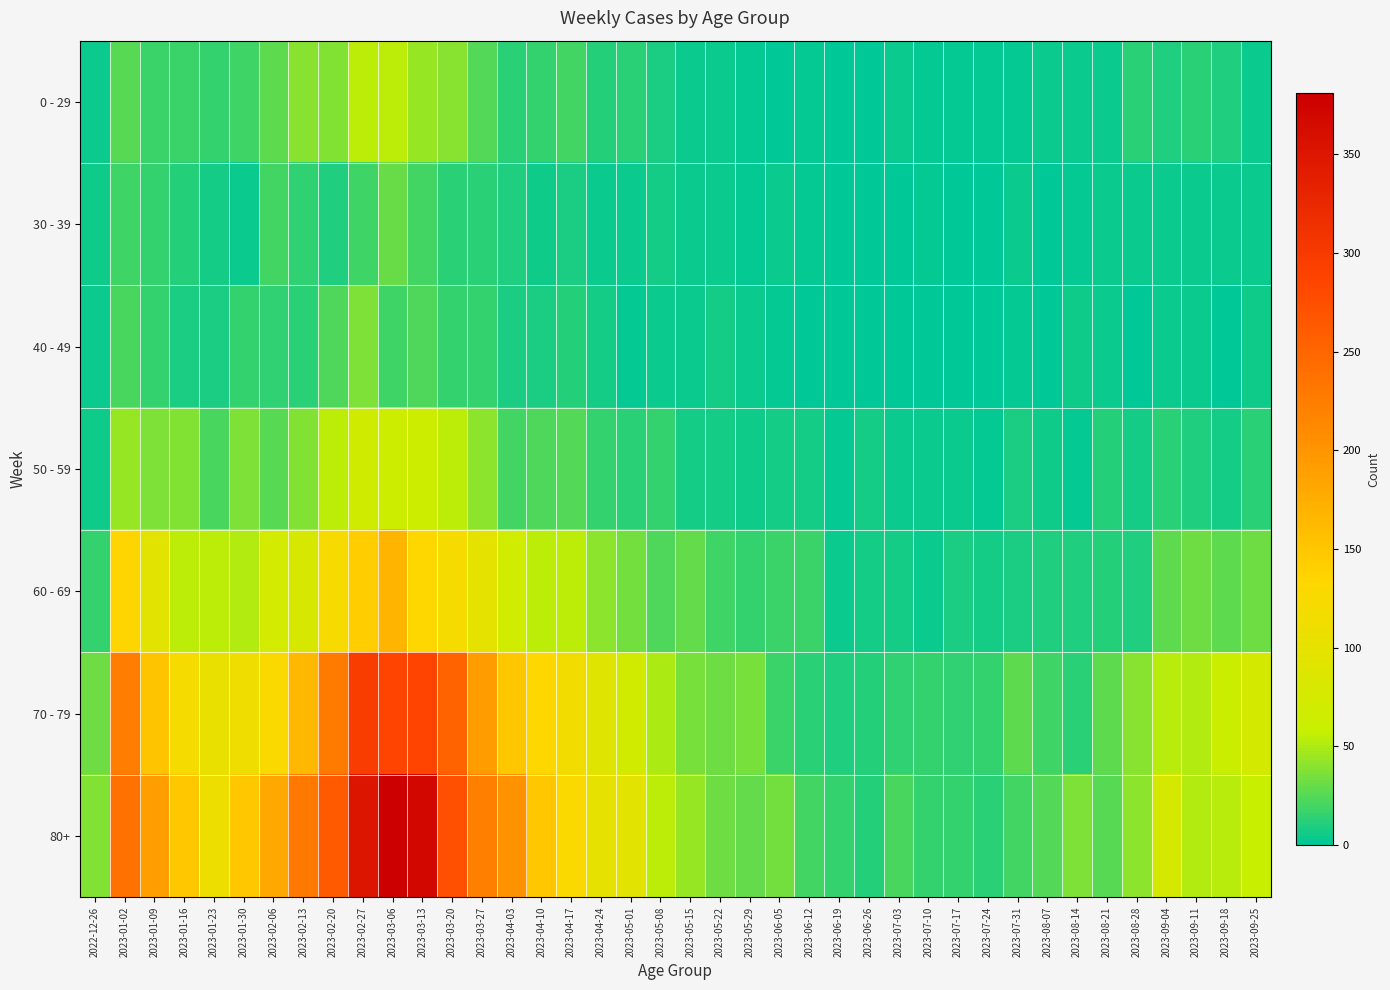

Reading right to left, transcribe all the data shown in this chart.

0 - 29: 2023-09-25=3	2023-09-18=9	2023-09-11=13	2023-09-04=9	2023-08-28=12	2023-08-21=3	2023-08-14=4	2023-08-07=4	2023-07-31=2	2023-07-24=2	2023-07-17=2	2023-07-10=2	2023-07-03=3	2023-06-26=1	2023-06-19=1	2023-06-12=2	2023-06-05=1	2023-05-29=2	2023-05-22=3	2023-05-15=4	2023-05-08=8	2023-05-01=13	2023-04-24=11	2023-04-17=20	2023-04-10=15	2023-04-03=13	2023-03-27=24	2023-03-20=40	2023-03-13=44	2023-03-06=54	2023-02-27=55	2023-02-20=38	2023-02-13=39	2023-02-06=28	2023-01-30=18	2023-01-23=15	2023-01-16=17	2023-01-09=17	2023-01-02=26	2022-12-26=4
30 - 39: 2023-09-25=3	2023-09-18=3	2023-09-11=4	2023-09-04=4	2023-08-28=3	2023-08-21=3	2023-08-14=2	2023-08-07=1	2023-07-31=3	2023-07-24=1	2023-07-17=0	2023-07-10=2	2023-07-03=0	2023-06-26=1	2023-06-19=1	2023-06-12=2	2023-06-05=3	2023-05-29=2	2023-05-22=3	2023-05-15=4	2023-05-08=6	2023-05-01=4	2023-04-24=3	2023-04-17=8	2023-04-10=5	2023-04-03=9	2023-03-27=12	2023-03-20=13	2023-03-13=20	2023-03-06=30	2023-02-27=18	2023-02-20=10	2023-02-13=14	2023-02-06=20	2023-01-30=4	2023-01-23=6	2023-01-16=11	2023-01-09=15	2023-01-02=18	2022-12-26=5
40 - 49: 2023-09-25=5	2023-09-18=1	2023-09-11=3	2023-09-04=3	2023-08-28=1	2023-08-21=4	2023-08-14=5	2023-08-07=0	2023-07-31=2	2023-07-24=1	2023-07-17=0	2023-07-10=1	2023-07-03=0	2023-06-26=0	2023-06-19=1	2023-06-12=1	2023-06-05=2	2023-05-29=3	2023-05-22=6	2023-05-15=3	2023-05-08=4	2023-05-01=2	2023-04-24=7	2023-04-17=11	2023-04-10=8	2023-04-03=8	2023-03-27=16	2023-03-20=16	2023-03-13=23	2023-03-06=19	2023-02-27=36	2023-02-20=23	2023-02-13=13	2023-02-06=14	2023-01-30=15	2023-01-23=8	2023-01-16=8	2023-01-09=16	2023-01-02=21	2022-12-26=4
50 - 59: 2023-09-25=12	2023-09-18=7	2023-09-11=9	2023-09-04=13	2023-08-28=6	2023-08-21=11	2023-08-14=2	2023-08-07=5	2023-07-31=8	2023-07-24=2	2023-07-17=4	2023-07-10=3	2023-07-03=3	2023-06-26=6	2023-06-19=2	2023-06-12=6	2023-06-05=6	2023-05-29=5	2023-05-22=6	2023-05-15=7	2023-05-08=15	2023-05-01=12	2023-04-24=16	2023-04-17=25	2023-04-10=23	2023-04-03=20	2023-03-27=41	2023-03-20=55	2023-03-13=65	2023-03-06=65	2023-02-27=68	2023-02-20=55	2023-02-13=38	2023-02-06=26	2023-01-30=37	2023-01-23=21	2023-01-16=38	2023-01-09=37	2023-01-02=44	2022-12-26=5
60 - 69: 2023-09-25=32	2023-09-18=28	2023-09-11=32	2023-09-04=27	2023-08-28=9	2023-08-21=11	2023-08-14=9	2023-08-07=9	2023-07-31=8	2023-07-24=7	2023-07-17=8	2023-07-10=4	2023-07-03=6	2023-06-26=7	2023-06-19=4	2023-06-12=17	2023-06-05=17	2023-05-29=15	2023-05-22=18	2023-05-15=29	2023-05-08=23	2023-05-01=33	2023-04-24=41	2023-04-17=54	2023-04-10=54	2023-04-03=69	2023-03-27=99	2023-03-20=122	2023-03-13=133	2023-03-06=167	2023-02-27=143	2023-02-20=123	2023-02-13=80	2023-02-06=72	2023-01-30=51	2023-01-23=55	2023-01-16=54	2023-01-09=94	2023-01-02=134	2022-12-26=16
70 - 79: 2023-09-25=74	2023-09-18=62	2023-09-11=51	2023-09-04=53	2023-08-28=39	2023-08-21=27	2023-08-14=12	2023-08-07=18	2023-07-31=27	2023-07-24=16	2023-07-17=14	2023-07-10=15	2023-07-03=14	2023-06-26=11	2023-06-19=10	2023-06-12=13	2023-06-05=17	2023-05-29=35	2023-05-22=32	2023-05-15=35	2023-05-08=50	2023-05-01=71	2023-04-24=90	2023-04-17=117	2023-04-10=133	2023-04-03=149	2023-03-27=193	2023-03-20=253	2023-03-13=286	2023-03-06=287	2023-02-27=295	2023-02-20=227	2023-02-13=165	2023-02-06=127	2023-01-30=112	2023-01-23=104	2023-01-16=121	2023-01-09=153	2023-01-02=226	2022-12-26=32
80+: 2023-09-25=61	2023-09-18=53	2023-09-11=52	2023-09-04=77	2023-08-28=41	2023-08-21=26	2023-08-14=36	2023-08-07=24	2023-07-31=20	2023-07-24=13	2023-07-17=15	2023-07-10=16	2023-07-03=22	2023-06-26=11	2023-06-19=16	2023-06-12=20	2023-06-05=33	2023-05-29=29	2023-05-22=32	2023-05-15=44	2023-05-08=54	2023-05-01=95	2023-04-24=101	2023-04-17=126	2023-04-10=149	2023-04-03=203	2023-03-27=223	2023-03-20=275	2023-03-13=368	2023-03-06=381	2023-02-27=350	2023-02-20=263	2023-02-13=230	2023-02-06=179	2023-01-30=149	2023-01-23=111	2023-01-16=150	2023-01-09=191	2023-01-02=238	2022-12-26=38